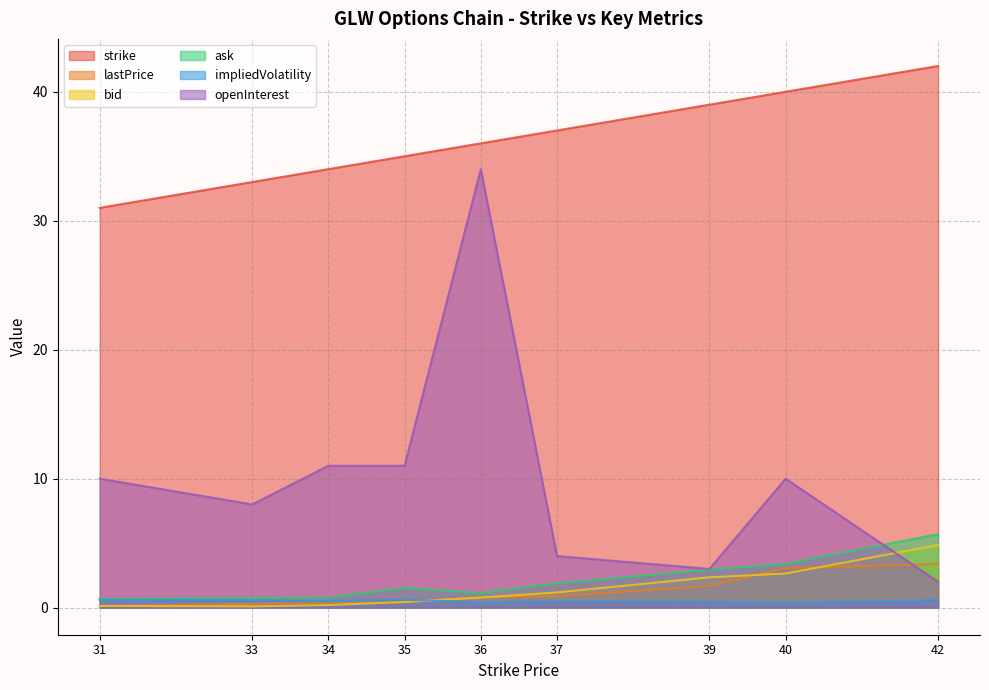

Where is strike nearest to the value 36?

36